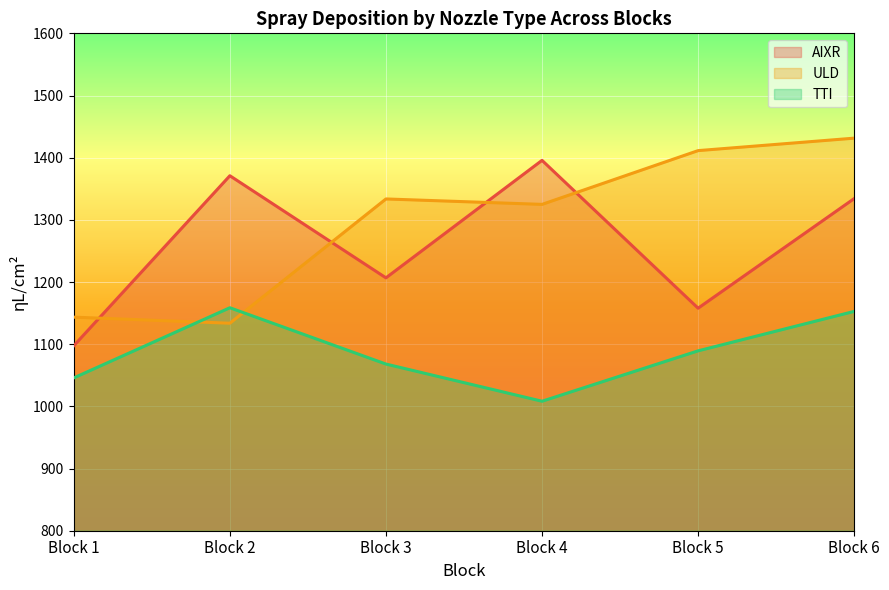

How many lines are shown in the chart?

3